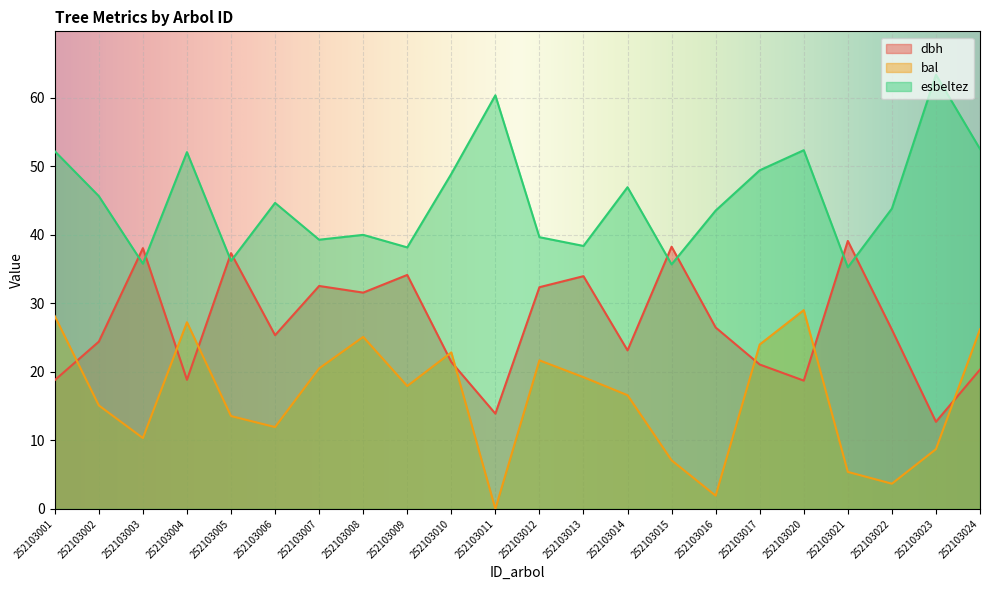

Which series has the widest spread of values?

bal